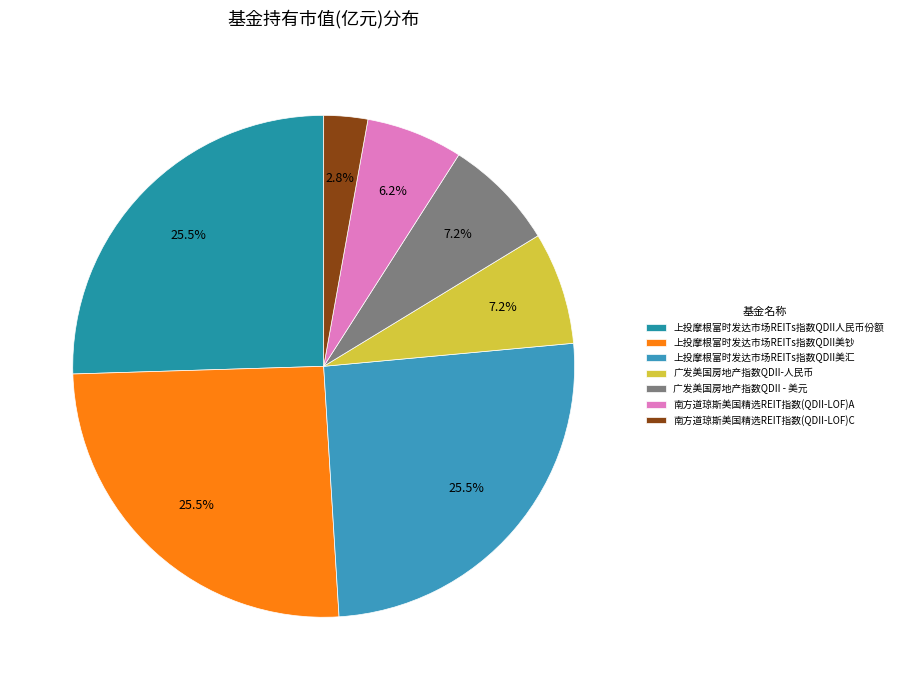

To the nearest percent, what is the difference between the 上投摩根富时发达市场REITs指数QDII人民币份额 and 南方道琼斯美国精选REIT指数(QDII-LOF)A slice percentages?

19%